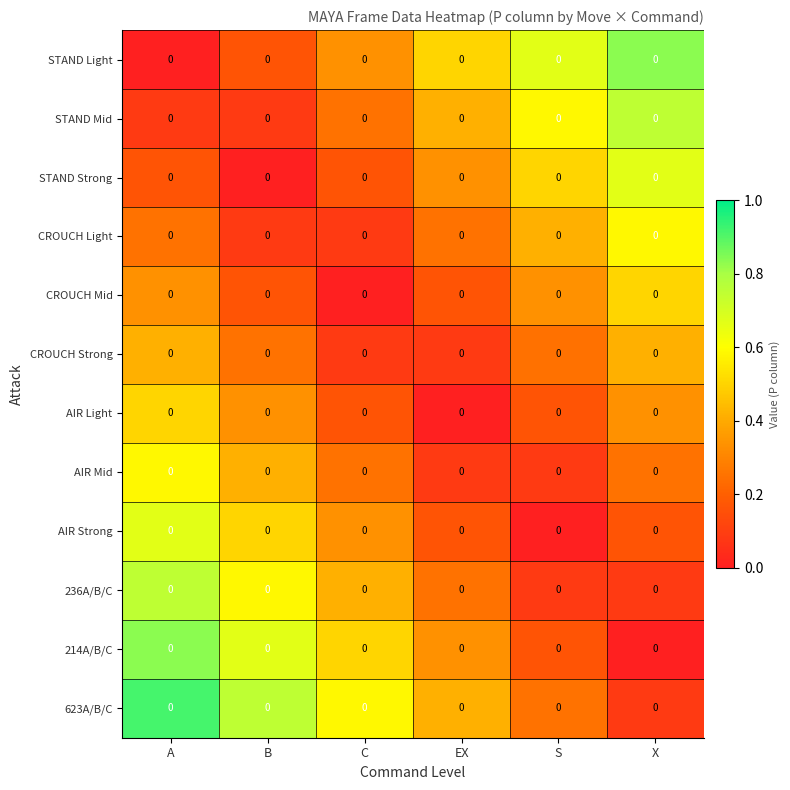

Count the number of data series in this chart.

12